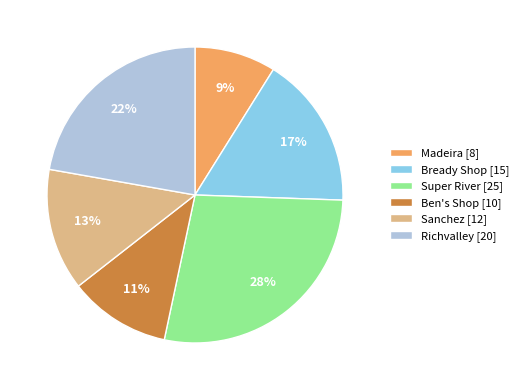

Rank the categories by value from lowest to highest.

Madeira, Ben's Shop, Sanchez, Bready Shop, Richvalley, Super River